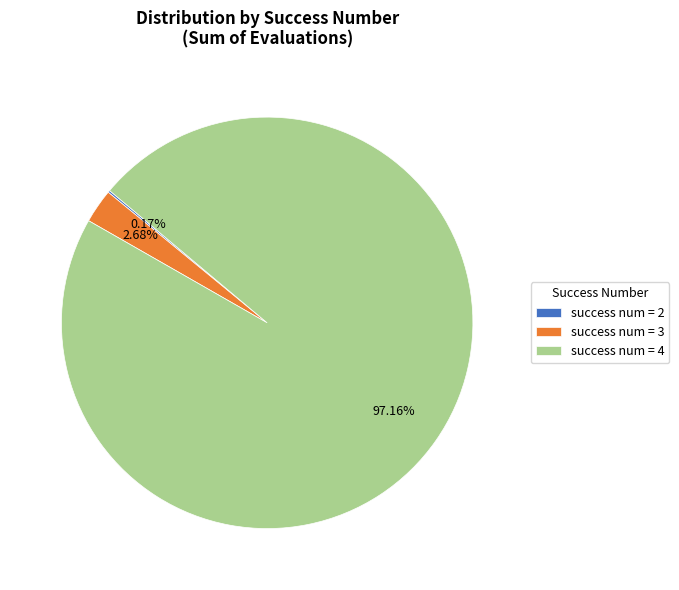

Do success num = 3 and success num = 4 together represent more than half of the pie?

Yes